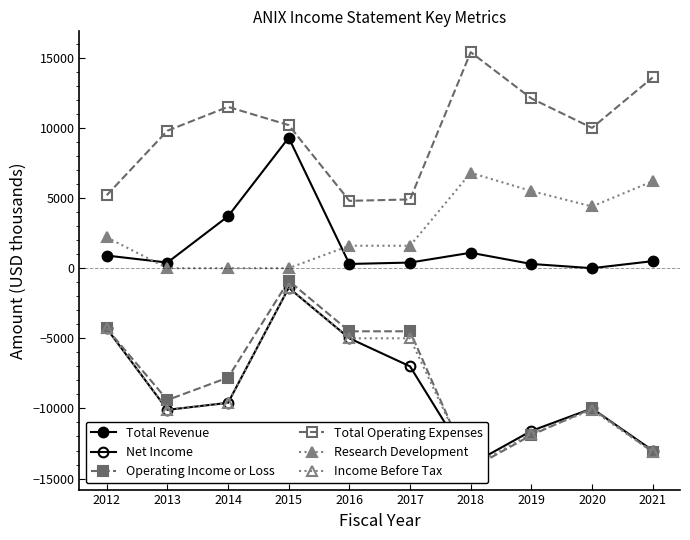

What is the value of the Operating Income or Loss point at the 10th from the left?

-13100